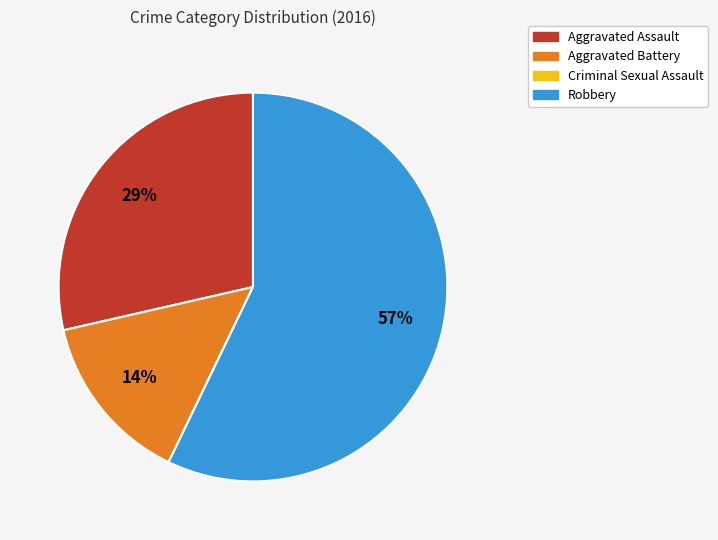

Does Robbery account for over 50% of the chart?

Yes